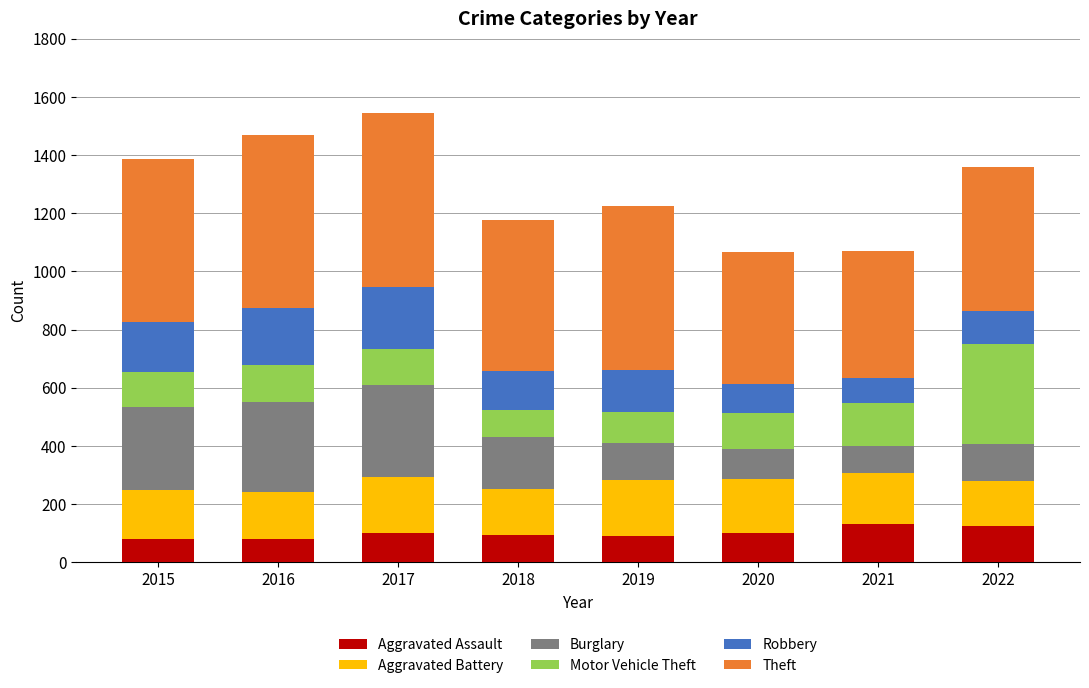

What is the sum of the Aggravated Assault values at 2015 and 2017?

178